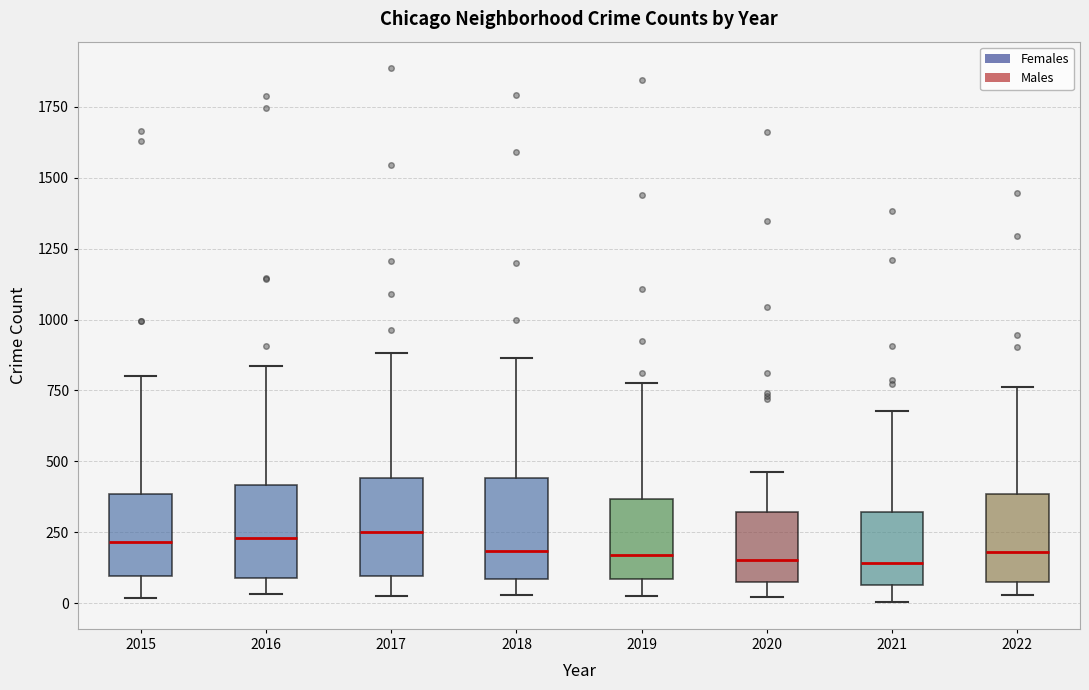

Where does the median line of the box at x = 2022 sit on the y-axis? The values are not printed on the chart, so give them approximately, as read against the axis.

200